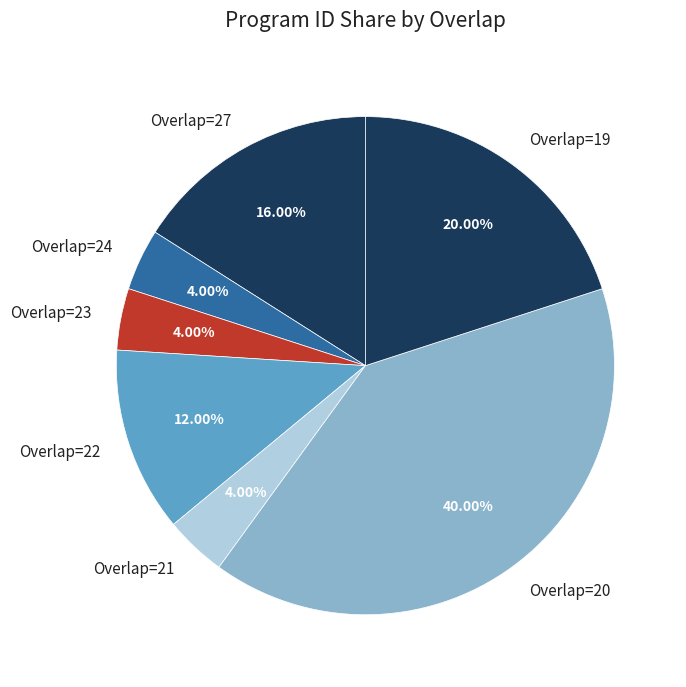

Which has a higher value, Overlap=23 or Overlap=19?

Overlap=19